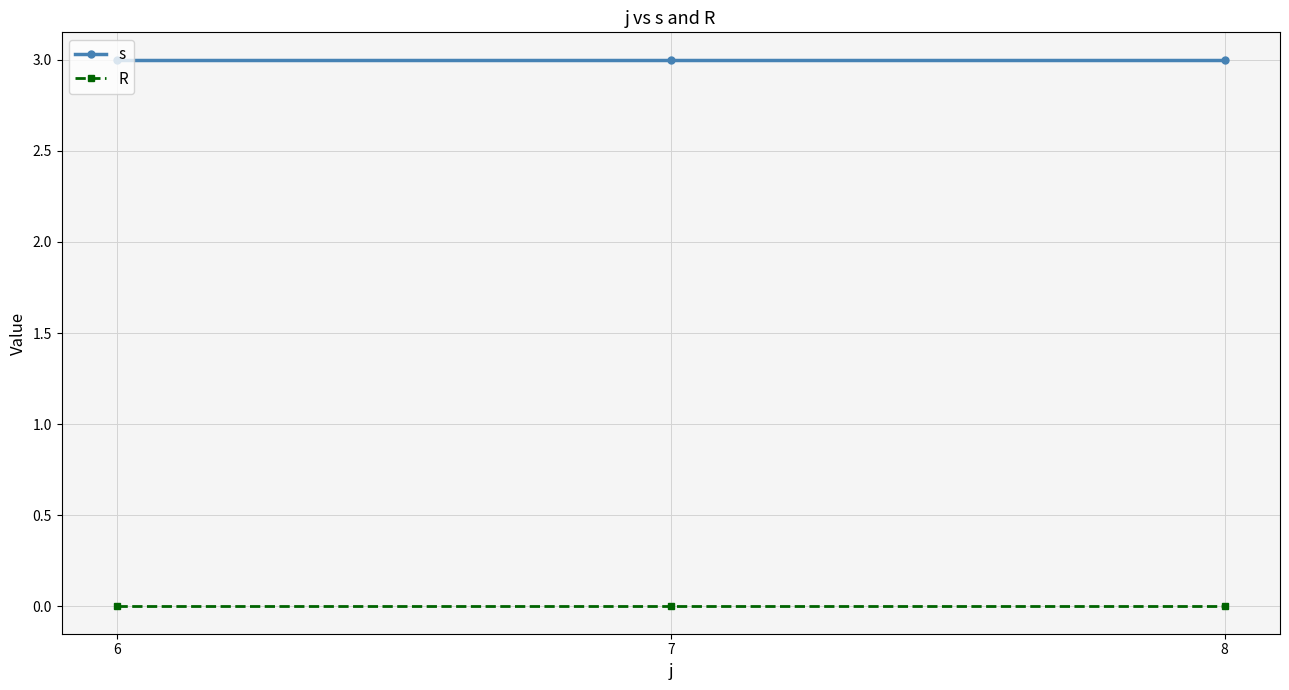

True or false: s has a value of 3 at 6.

True